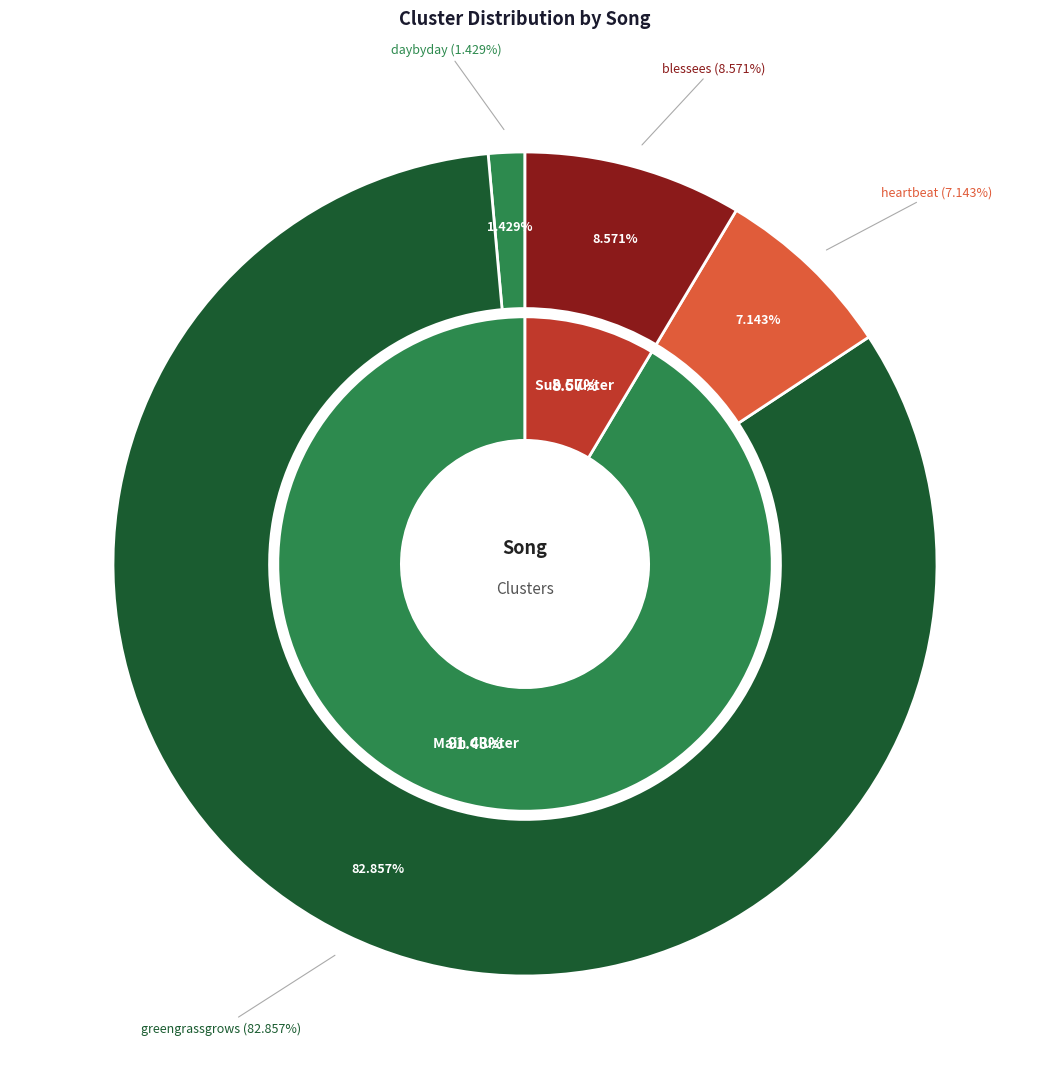

Combined, what portion of the pie is blessees and heartbeat?

15.7%